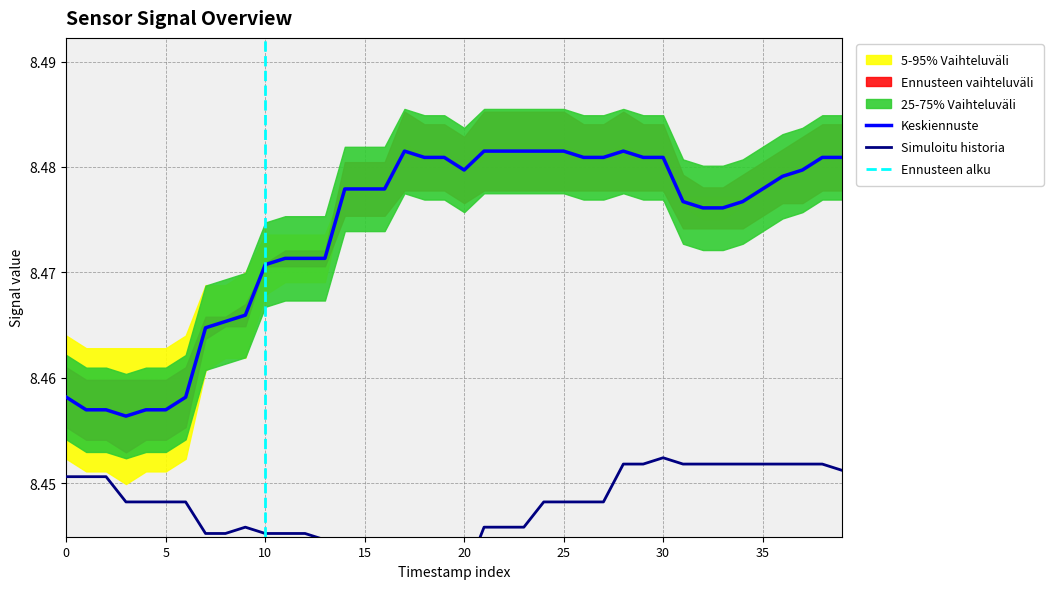

Is this an area chart (filled region under the line)?

No